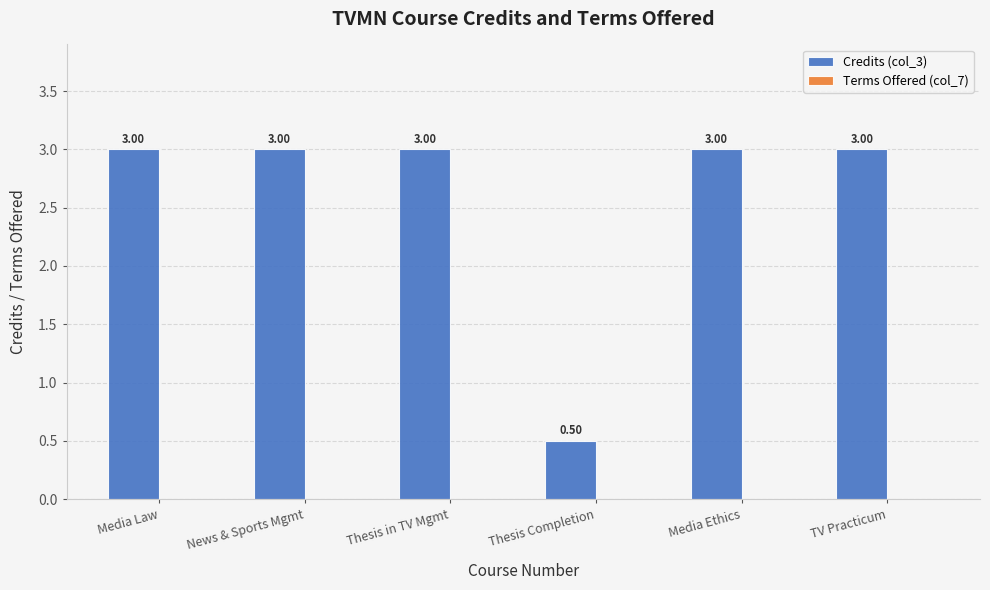

Between Thesis Completion and Thesis in TV Mgmt, which is larger?

Thesis in TV Mgmt